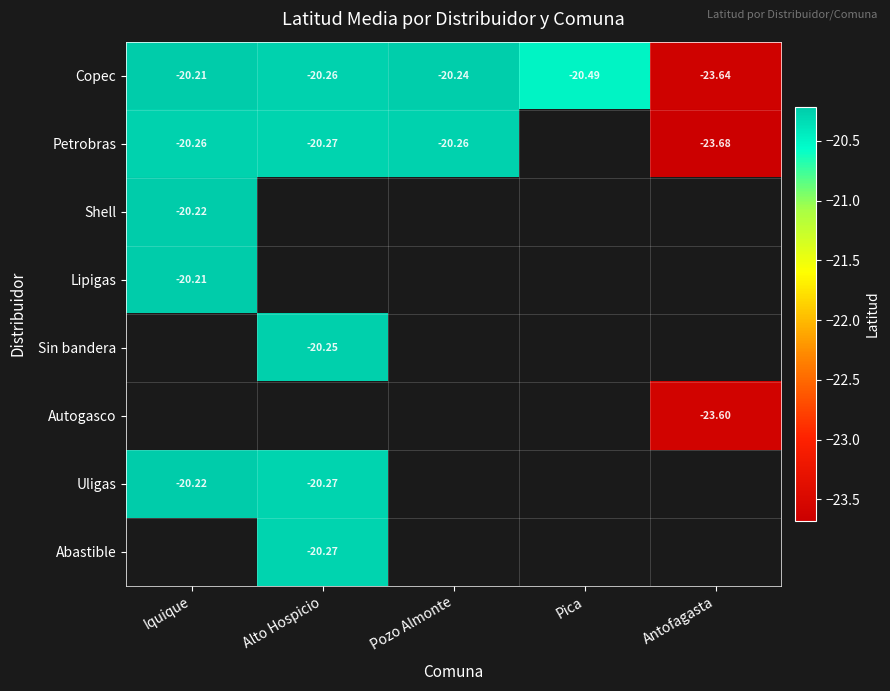

Is it true that Copec equals -20.2 at Iquique?

True